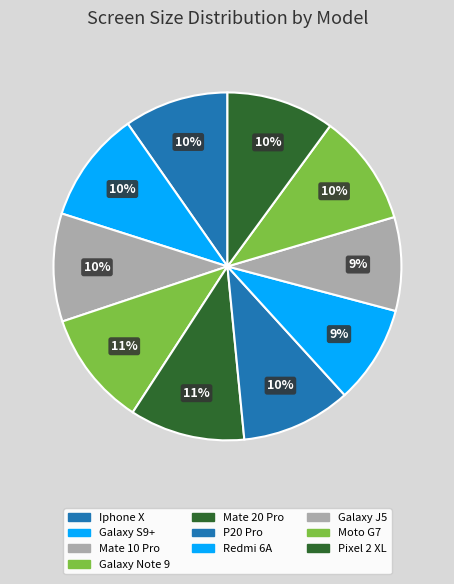

To the nearest percent, what is the average slice percentage?

10%